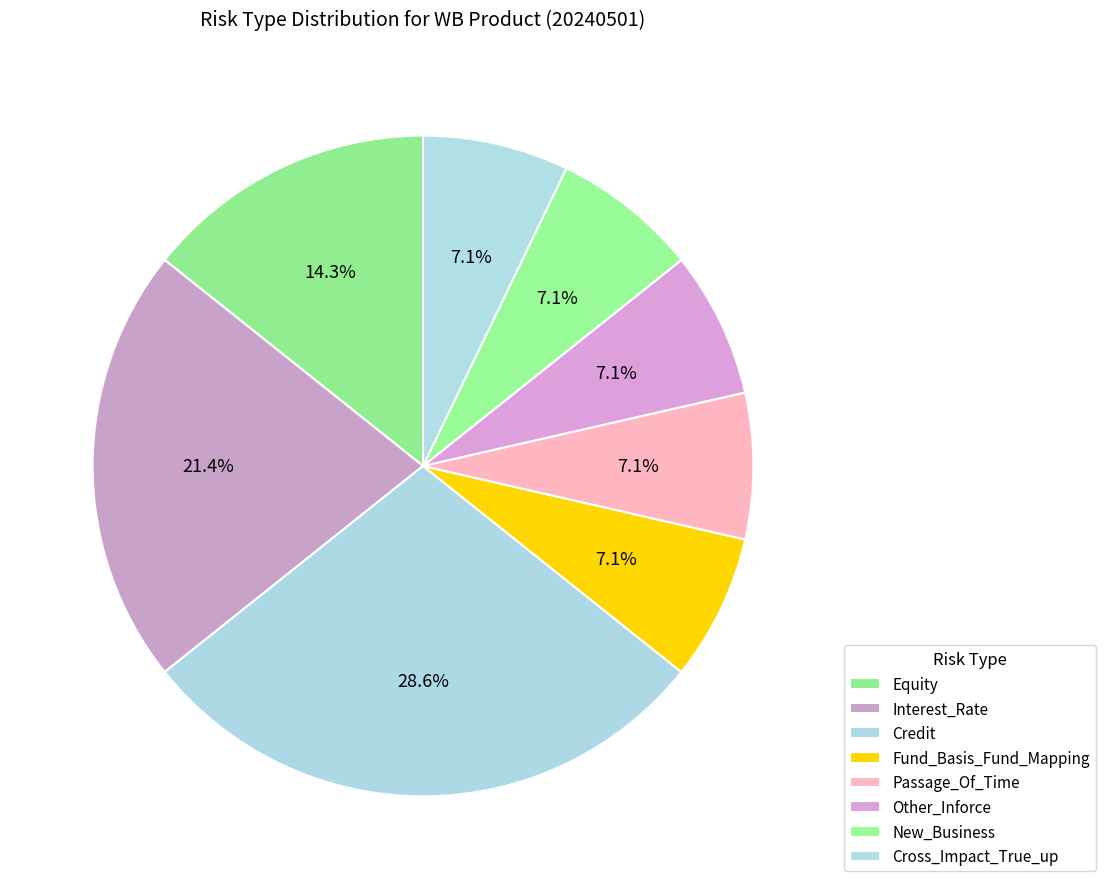

How many segments does this pie chart have?

8